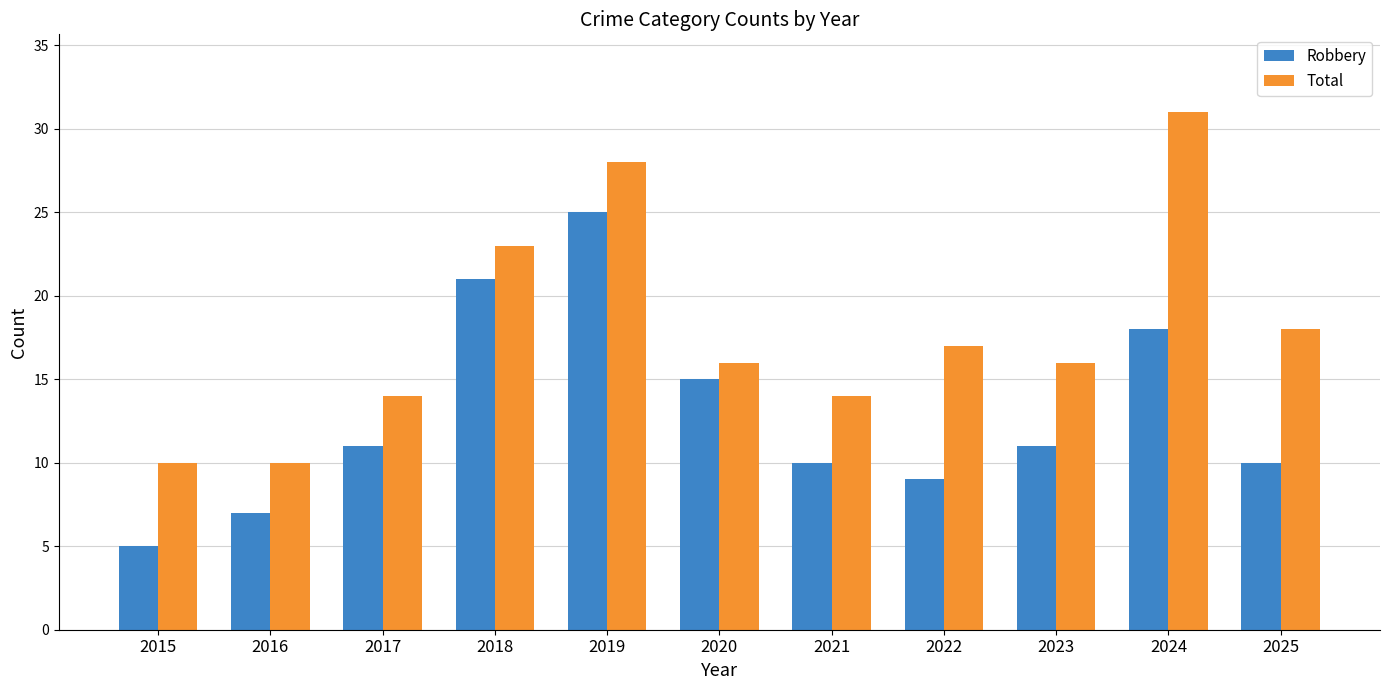

Read the Robbery value at 2019.

25